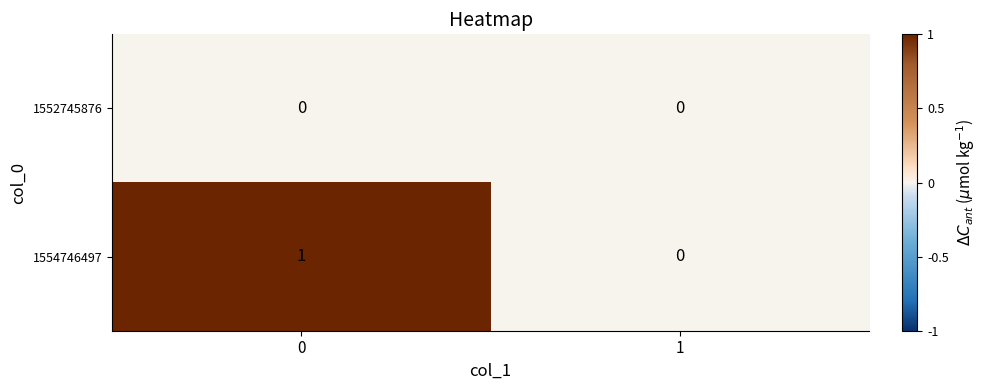

Which series has the largest total across all categories?

1554746497